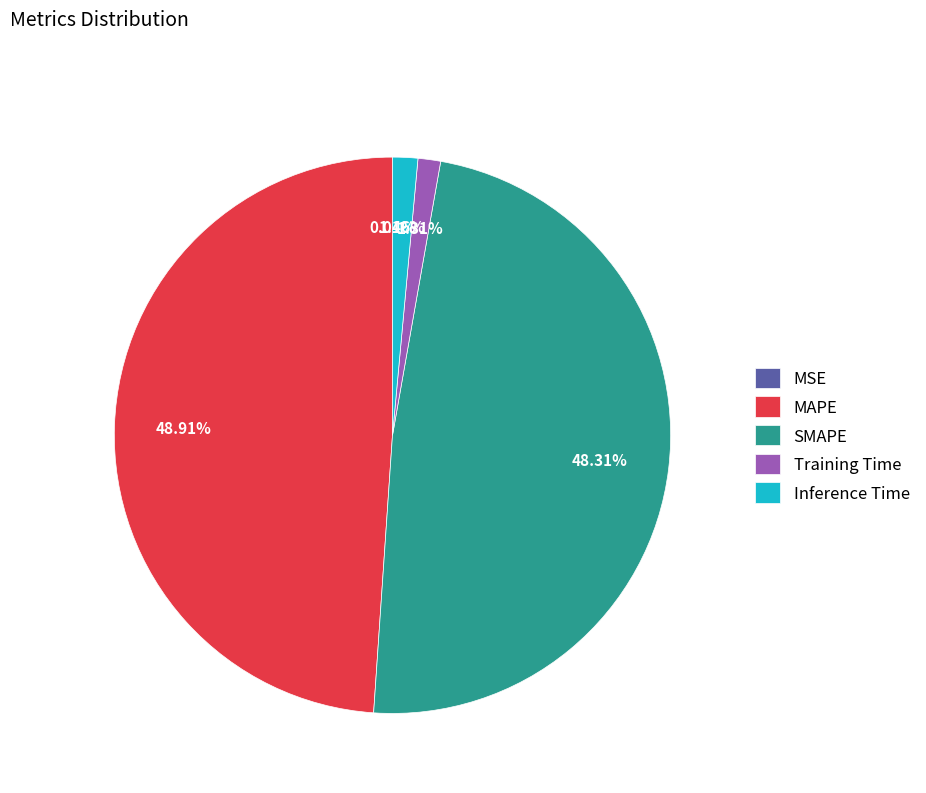

The Training Time slice represents 1% of the pie. True or false?

True